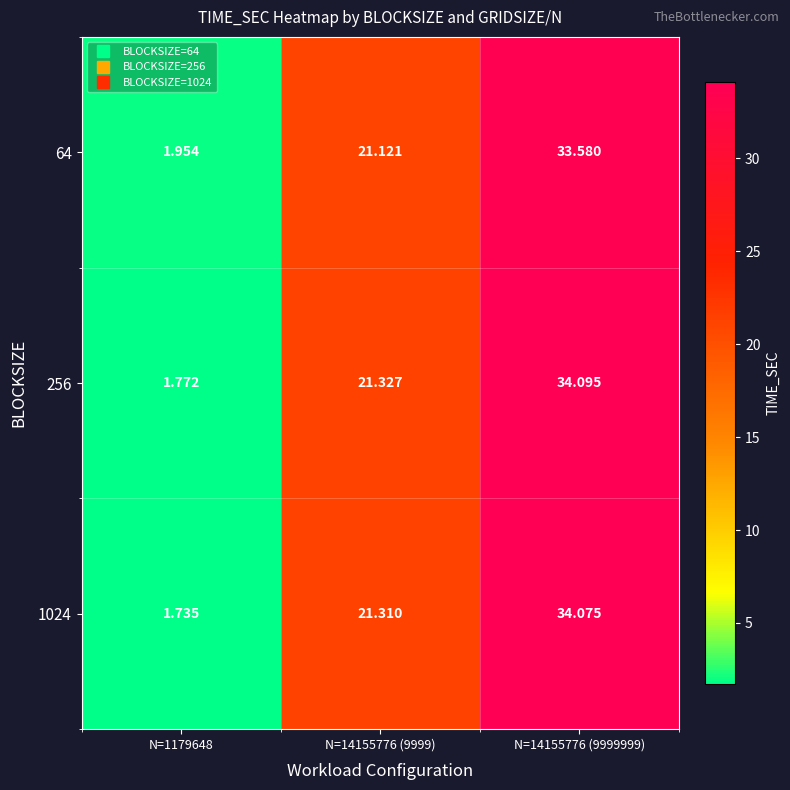

At which category is the sum across all series the highest?

N=14155776 (9999999)